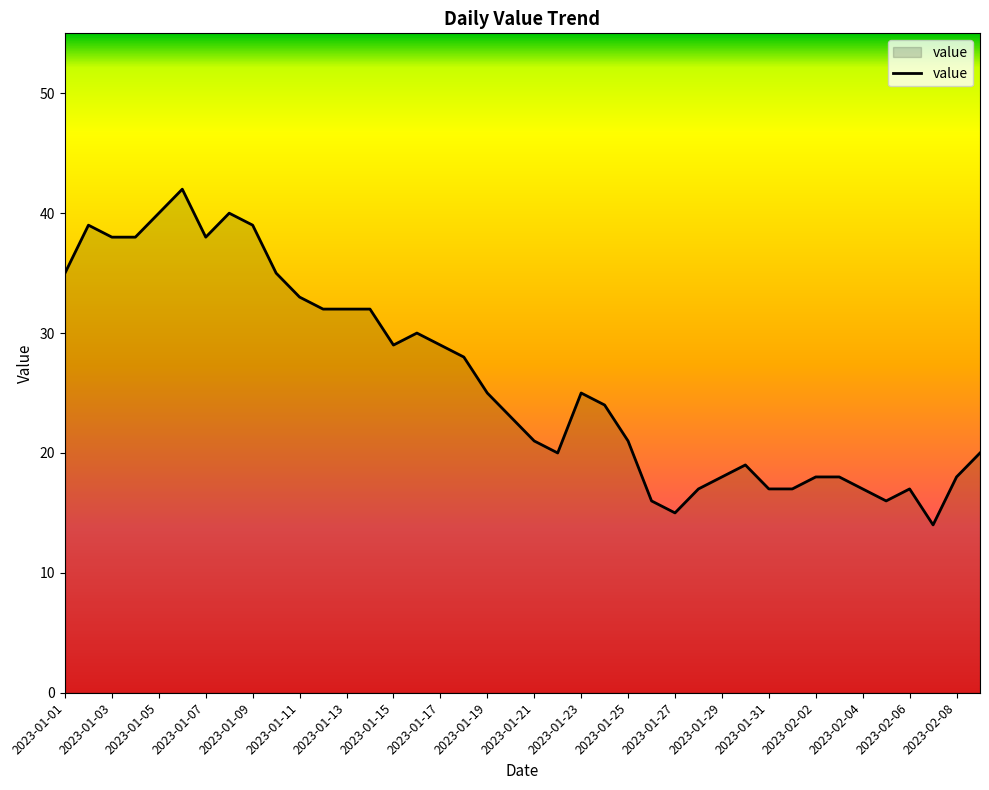

What is the greatest value displayed?

42